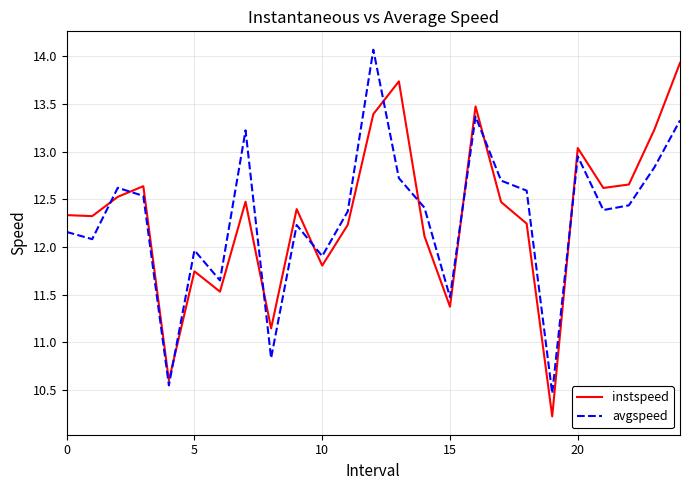

True or false: avgspeed and instspeed cross at least once.

True